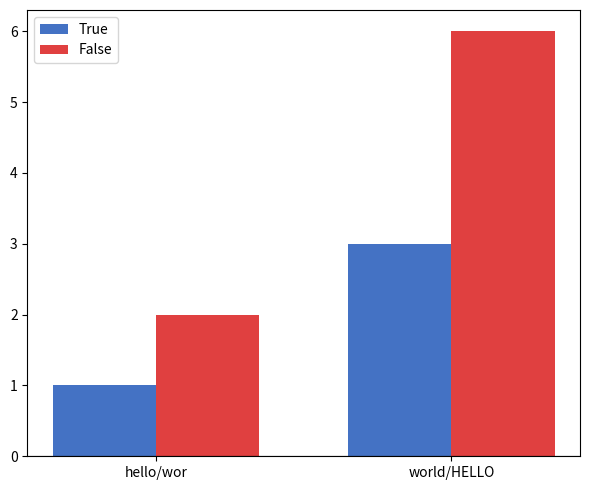

The False series shows 2 at hello/wor. True or false?

True